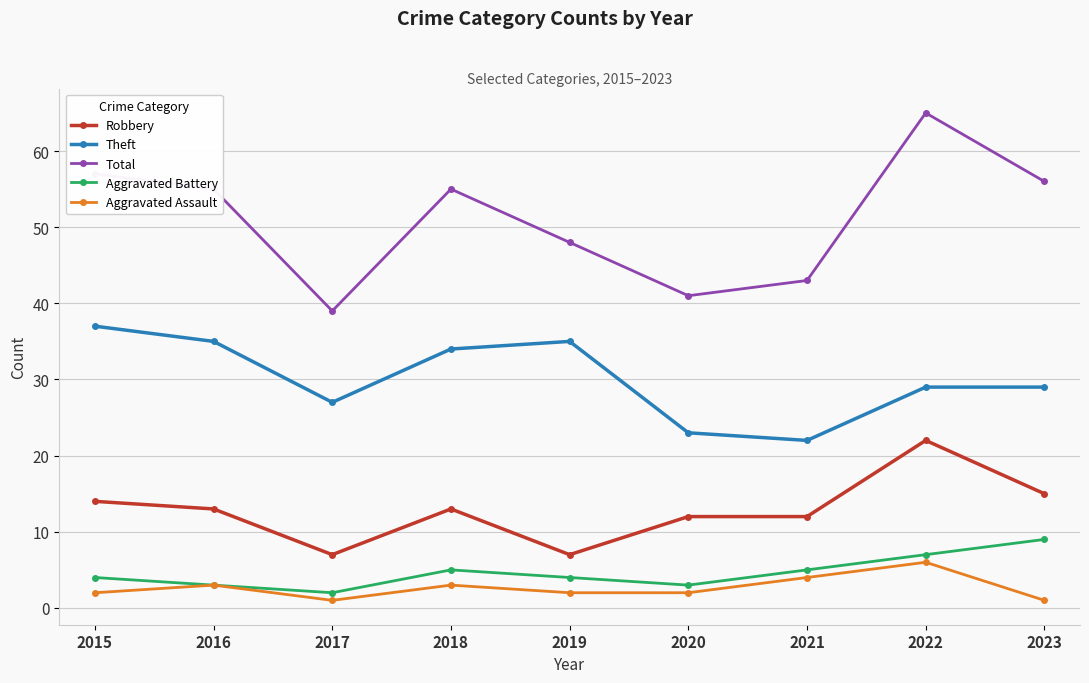

Where is the first local maximum for Robbery?

2018